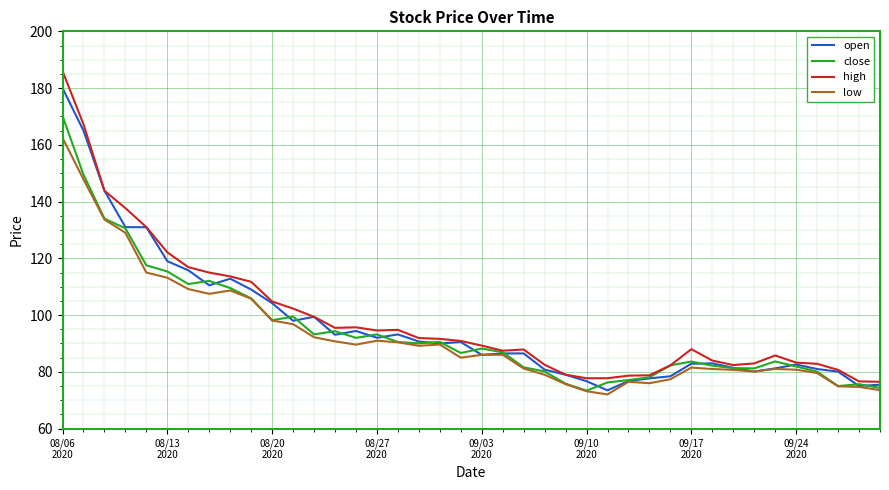

True or false: high has more than 1 points higher than both neighbors.

True